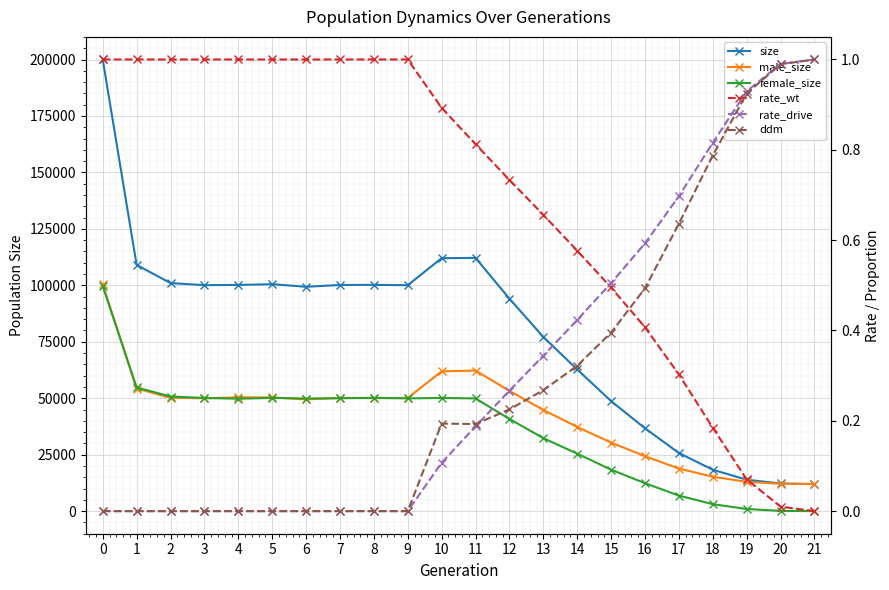

What is the sum of the rate_wt values at 4 and 14?

1.6